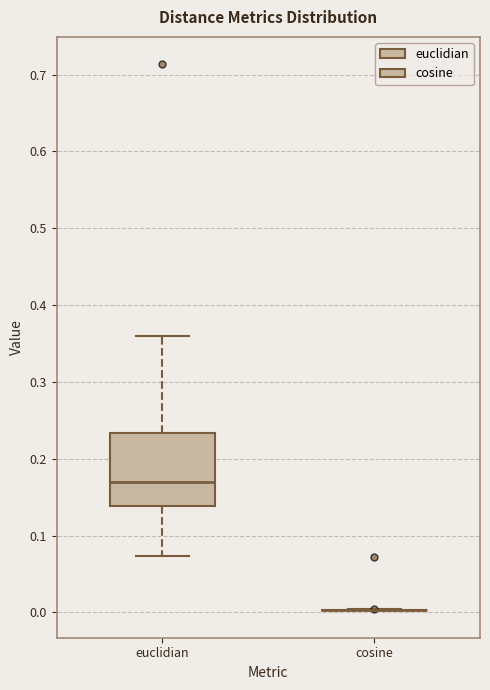

Where does the median line of the box for euclidian sit on the y-axis? The values are not printed on the chart, so give them approximately, as read against the axis.

0.17